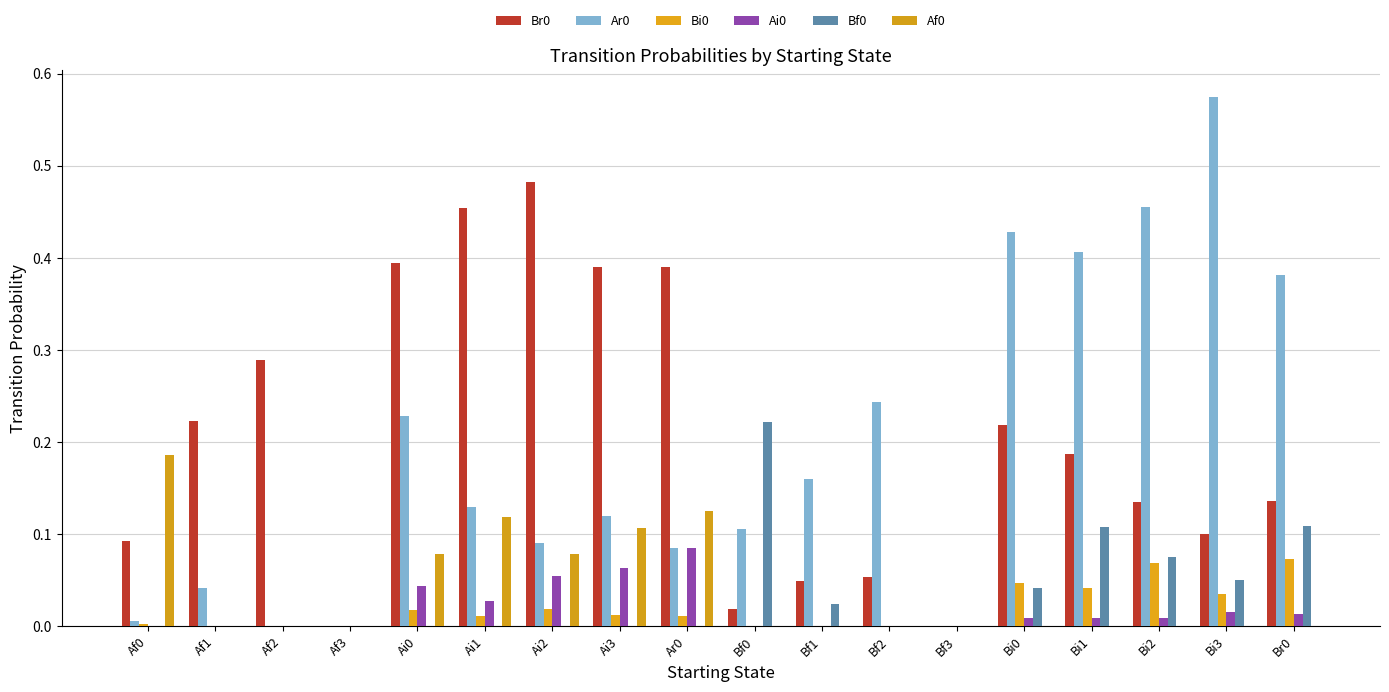

How many groups of bars are there?

18